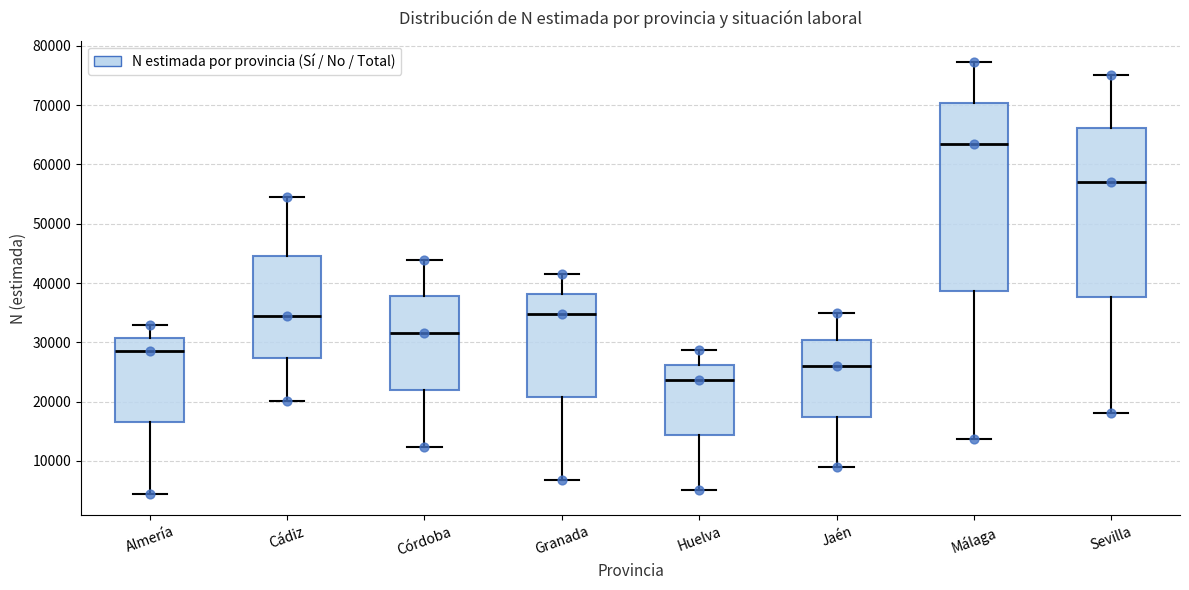

Which box has the highest median line?

Málaga